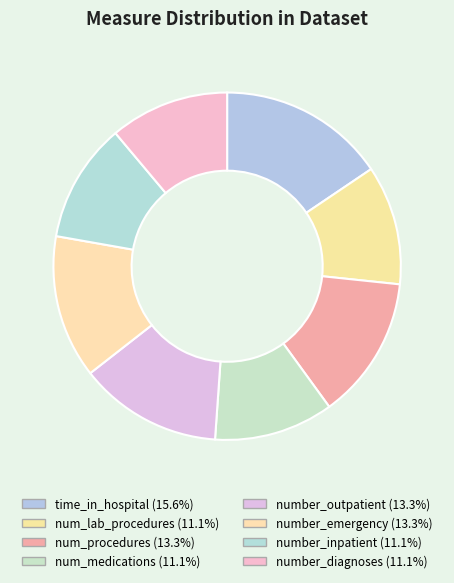

The num_lab_procedures slice represents 11% of the pie. True or false?

True